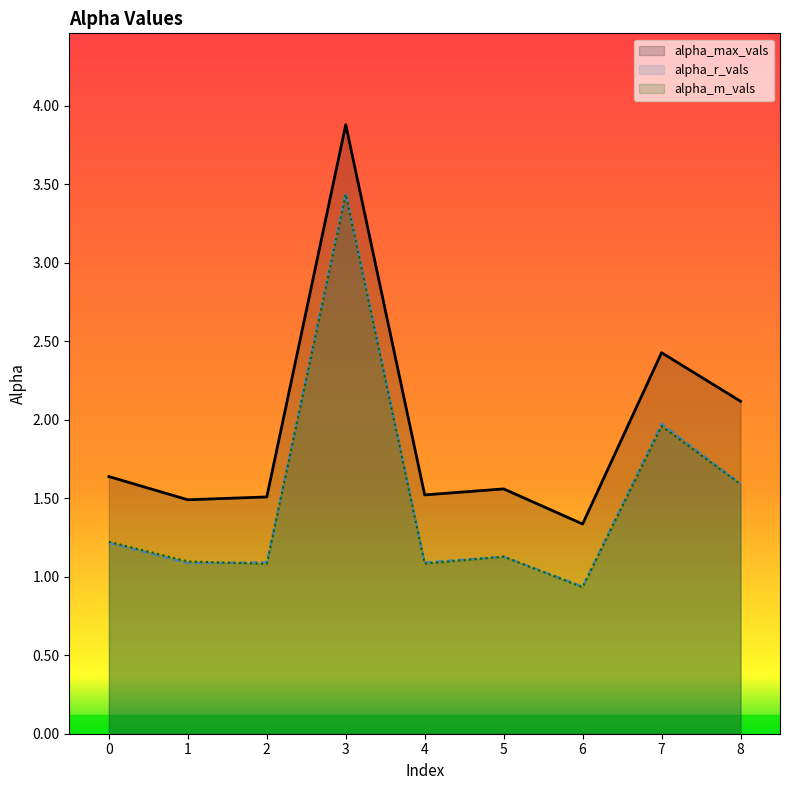

True or false: alpha_m_vals and alpha_r_vals cross at least once.

True